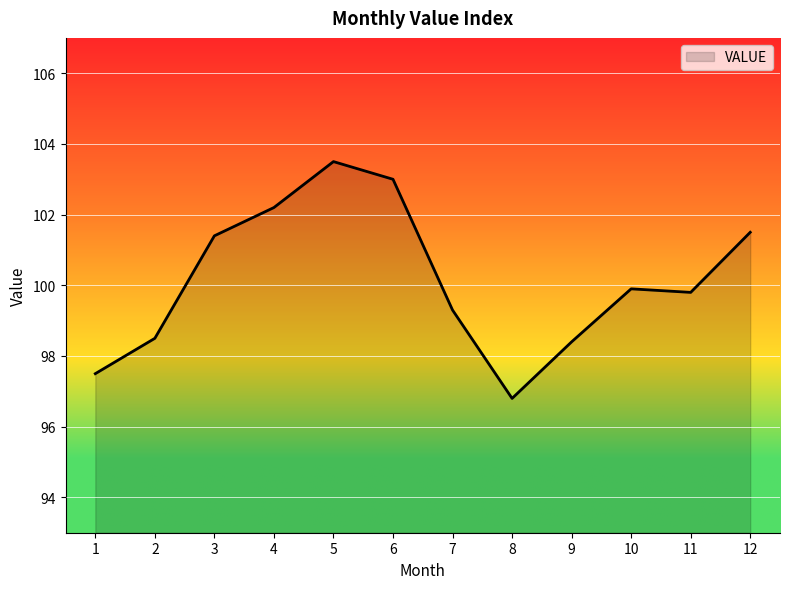

What is the minimum value shown in the chart?

96.8